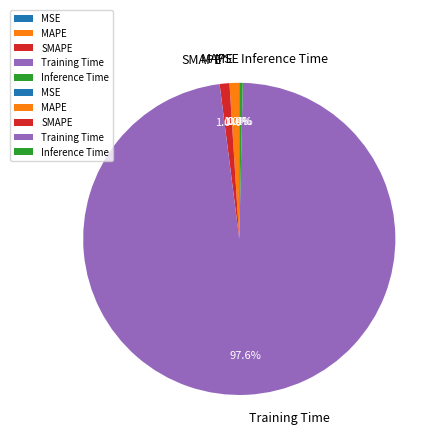

Which slice is the largest?

Training Time